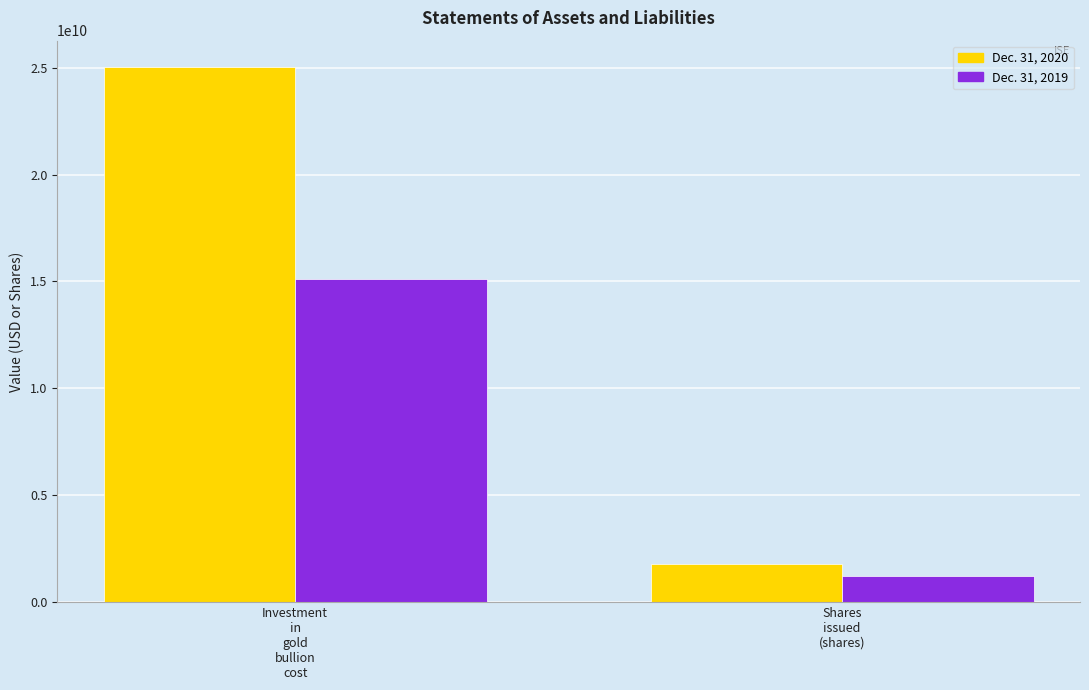

What is the approximate value of Dec. 31, 2020 at Shares issued (shares), to the nearest 10?

1770450000